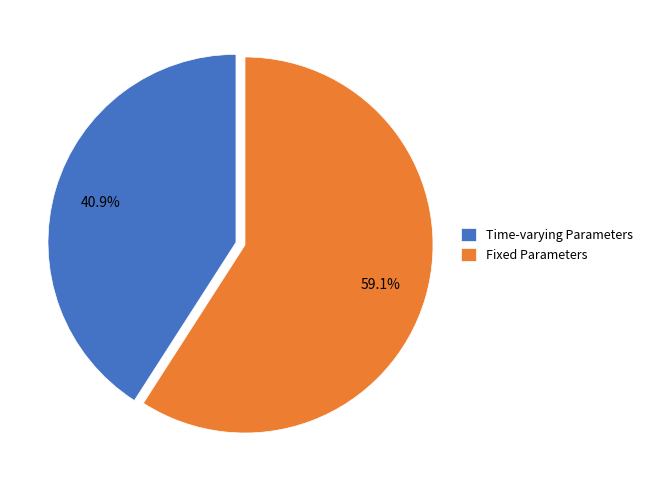

Approximately how many times larger is the value at Time-varying Parameters compared to Fixed Parameters?

0.7